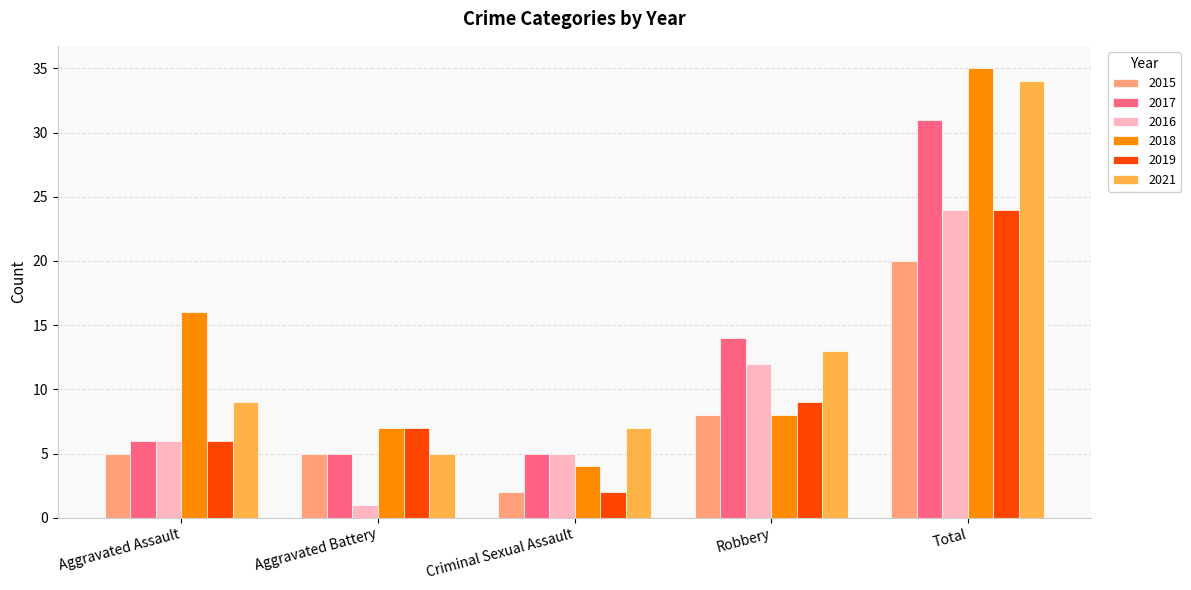

Reading left to right, transcribe all the data shown in this chart.

2015: Aggravated Assault=5	Aggravated Battery=5	Criminal Sexual Assault=2	Robbery=8	Total=20
2017: Aggravated Assault=6	Aggravated Battery=5	Criminal Sexual Assault=5	Robbery=14	Total=31
2016: Aggravated Assault=6	Aggravated Battery=1	Criminal Sexual Assault=5	Robbery=12	Total=24
2018: Aggravated Assault=16	Aggravated Battery=7	Criminal Sexual Assault=4	Robbery=8	Total=35
2019: Aggravated Assault=6	Aggravated Battery=7	Criminal Sexual Assault=2	Robbery=9	Total=24
2021: Aggravated Assault=9	Aggravated Battery=5	Criminal Sexual Assault=7	Robbery=13	Total=34